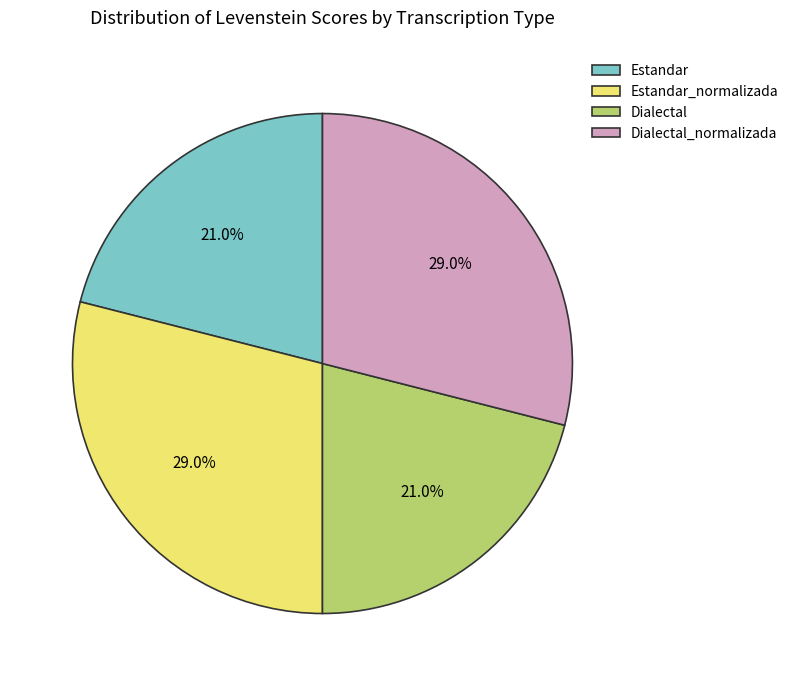

To the nearest percent, what is the combined percentage of Estandar and Dialectal_normalizada?

50%